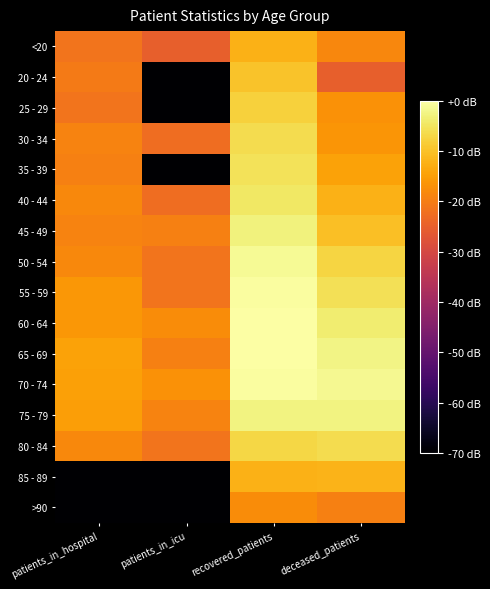

At which category does the chart reach its minimum across all series?

patients_in_icu